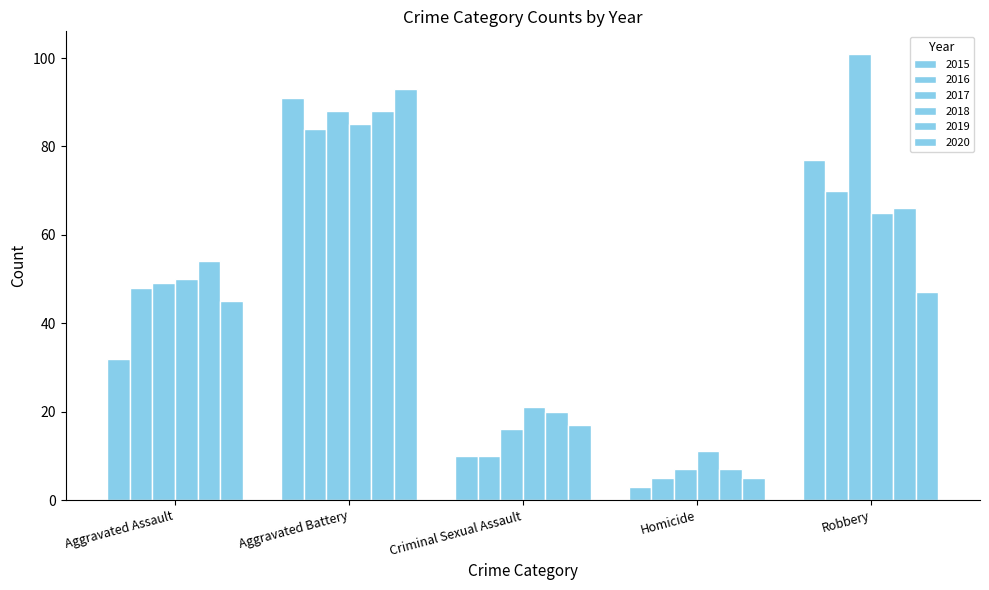

What is the sum of the 2016 values at Aggravated Battery and Aggravated Assault?

132